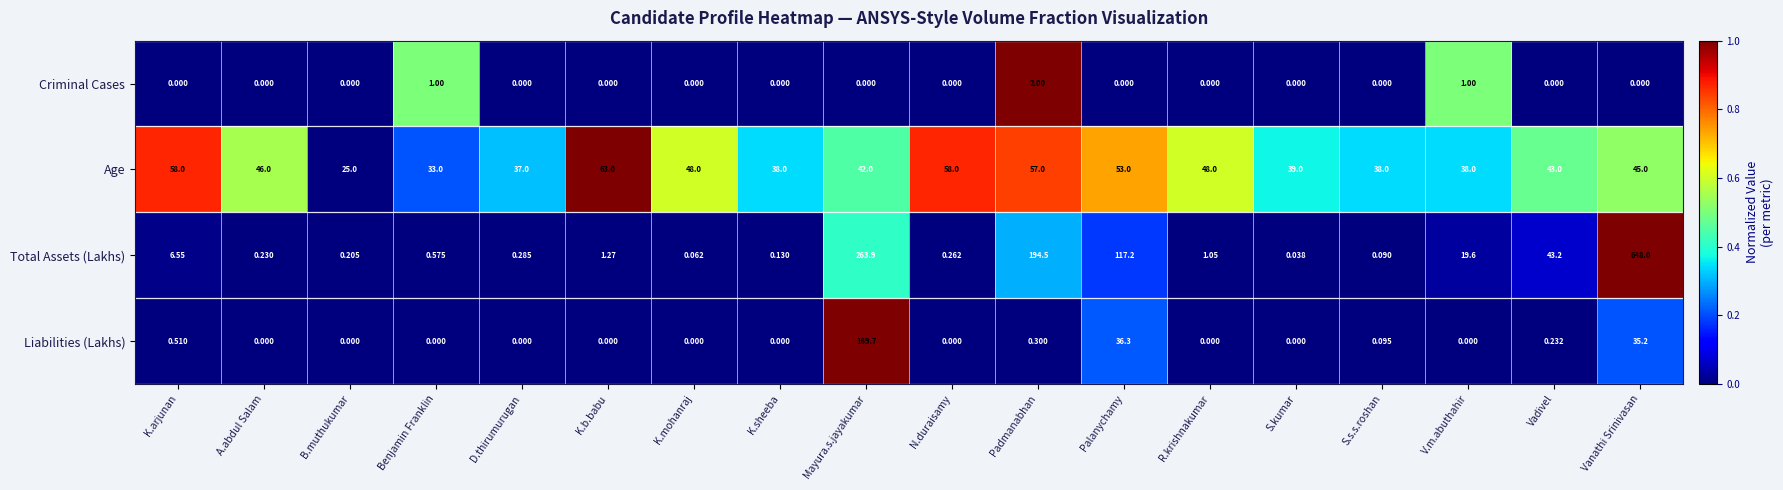

Where is Liabilities (Lakhs) nearest to the value 84?

Palanychamy